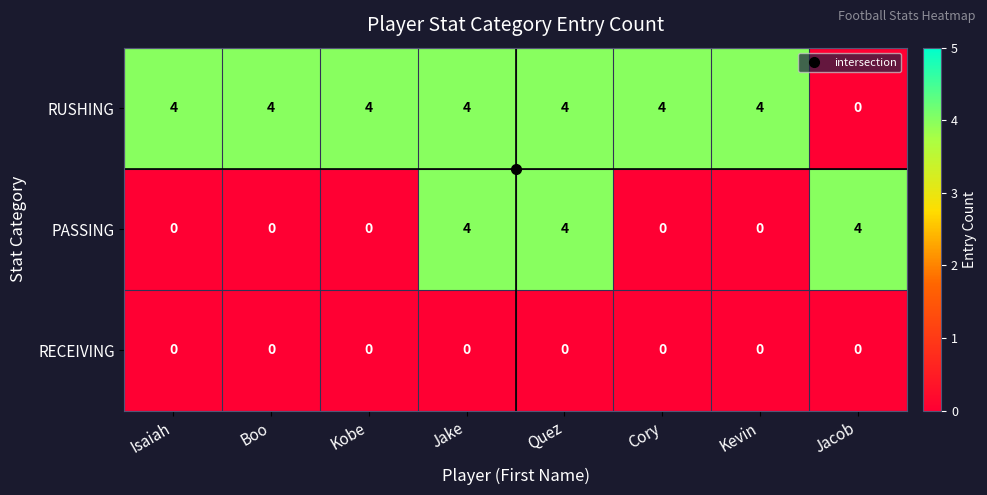

Which series changed the most between Kobe and Jake?

PASSING